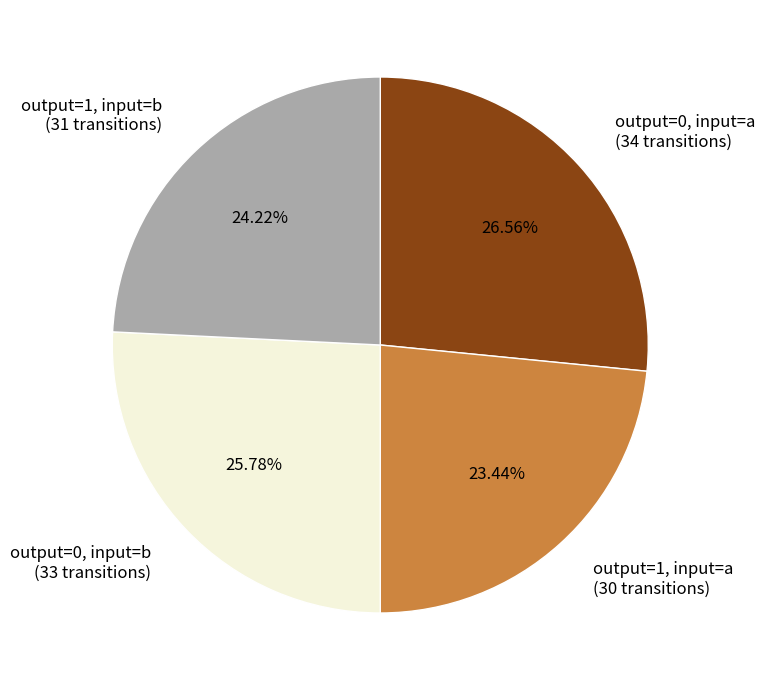

Which has a higher value, output=1, input=b (31 transitions) or output=1, input=a (30 transitions)?

output=1, input=b (31 transitions)